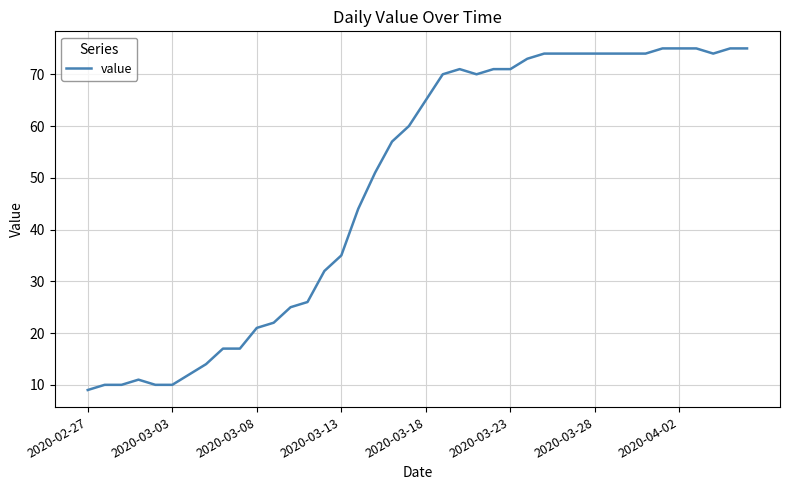

What is the smallest value displayed?

9